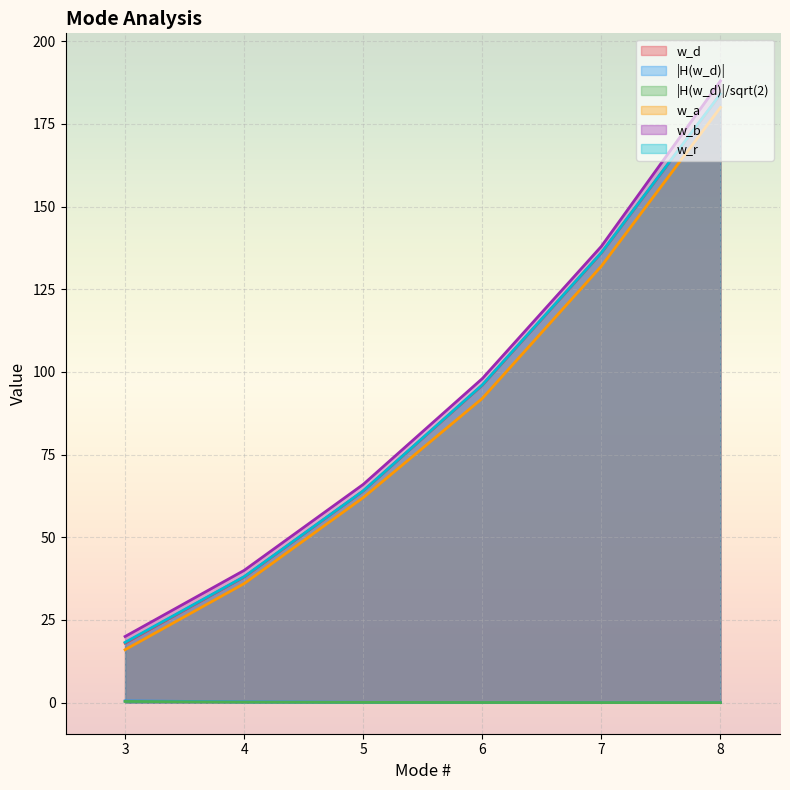

What is the approximate value of w_b at 6?

98.0